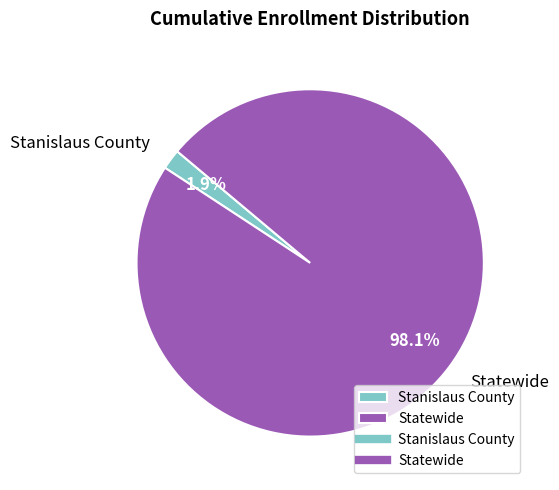

Which category accounts for the majority?

Statewide